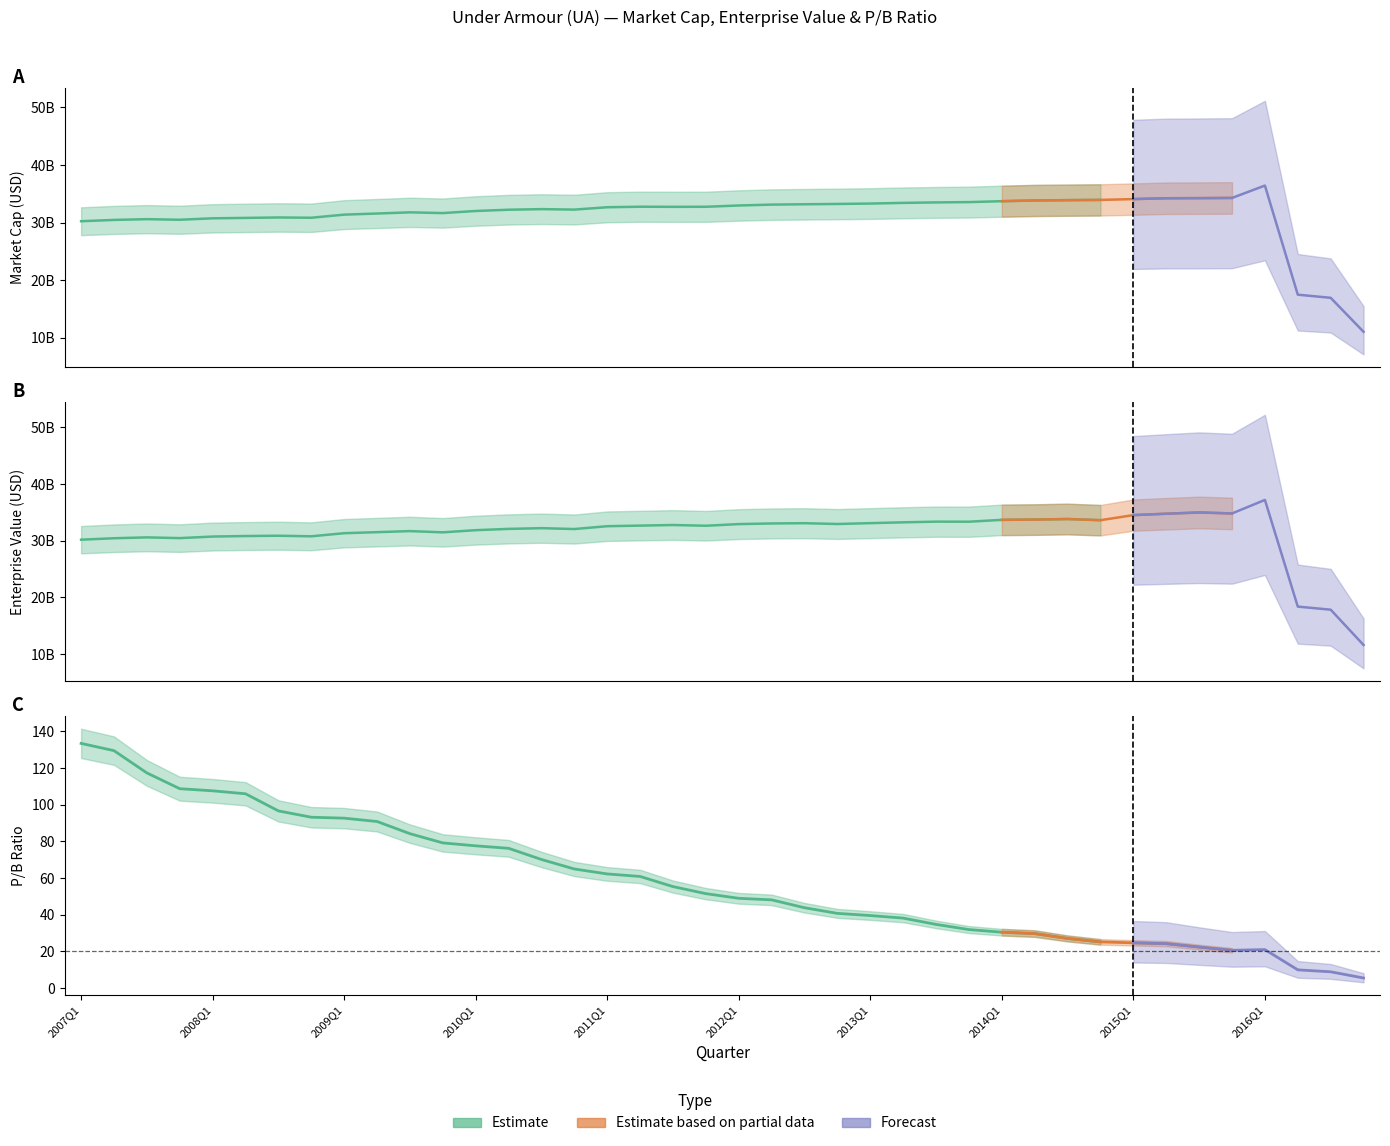

What is the lowest value of the EnterpriseValue series?

11597922200.0